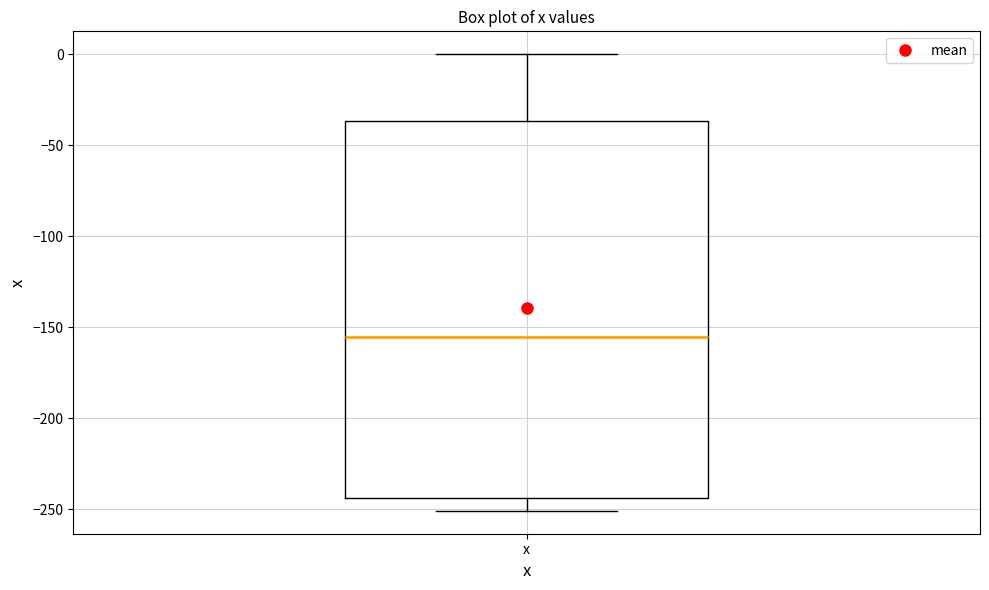

Read this box plot against the y-axis: the position of the median line, the range covered by the box, and the ends of both whiskers. The values are not printed on the chart, so give them approximately, as read against the axis.

median -155, box -245 to -35, whiskers -250 to 0